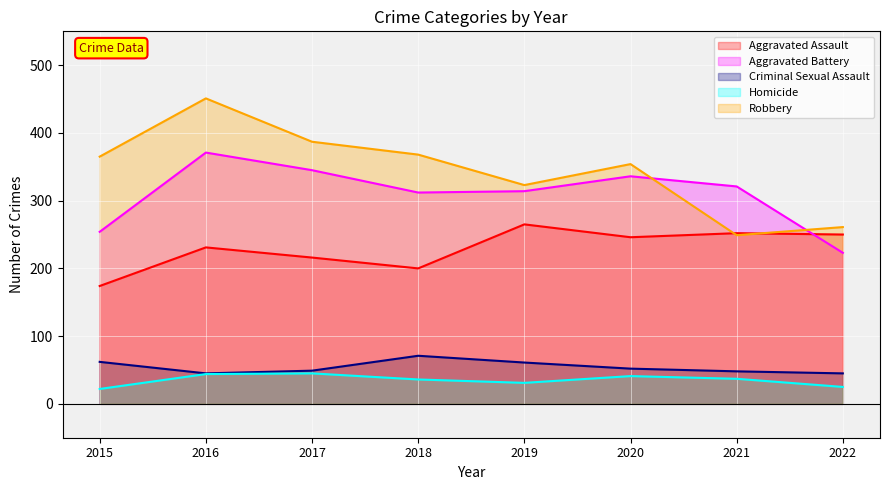

True or false: Homicide and Criminal Sexual Assault cross at least once.

False